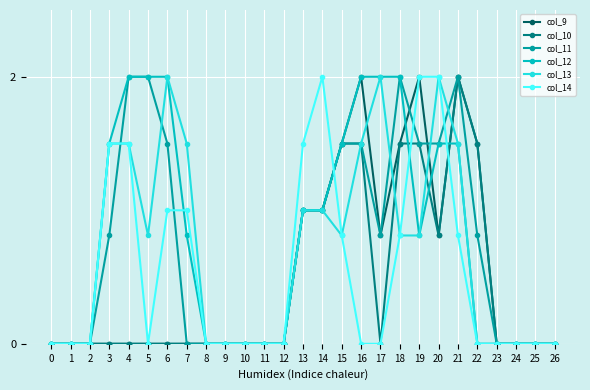

Is it true that col_13 equals 0.0 at 23?

True